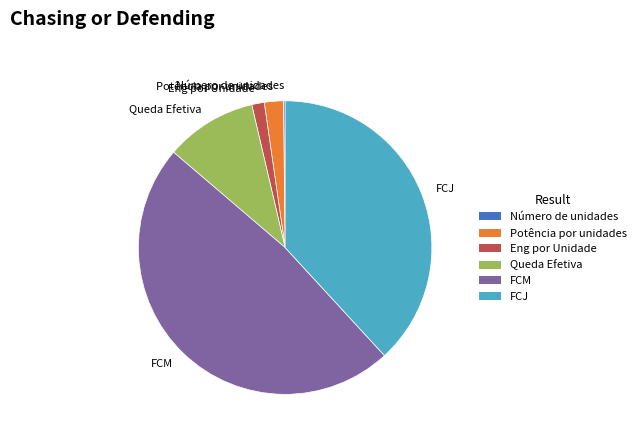

What is the largest slice in the pie chart?

FCM